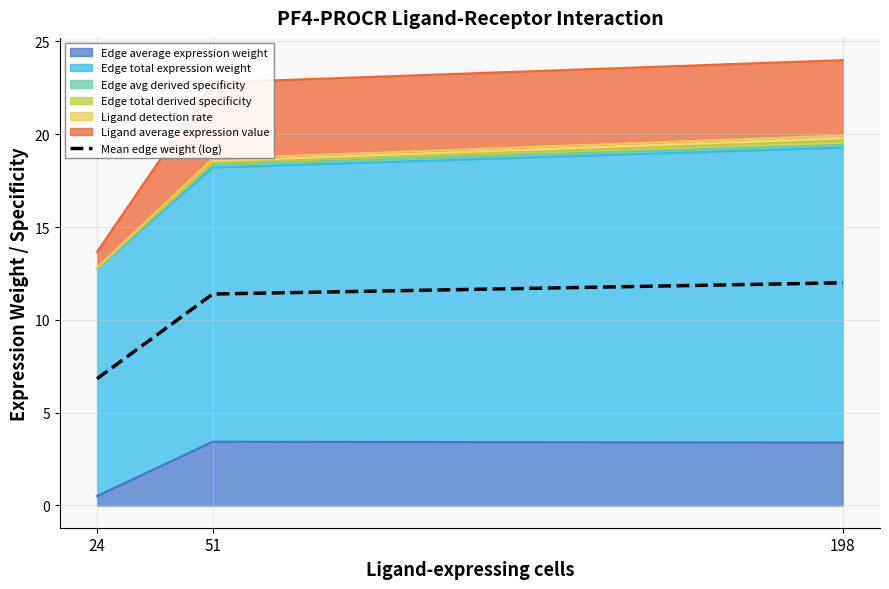

What is the change in value from 51 to 198?

+0.6